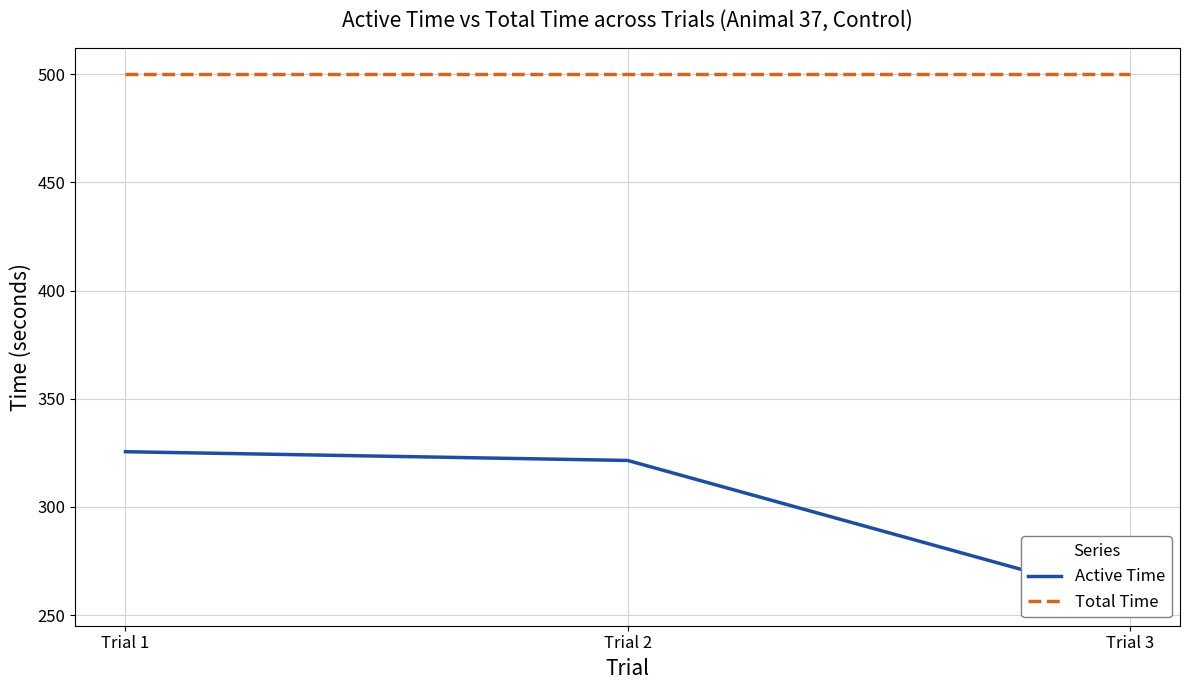

What is the value of the Active Time point at the 2nd from the left?

321.5